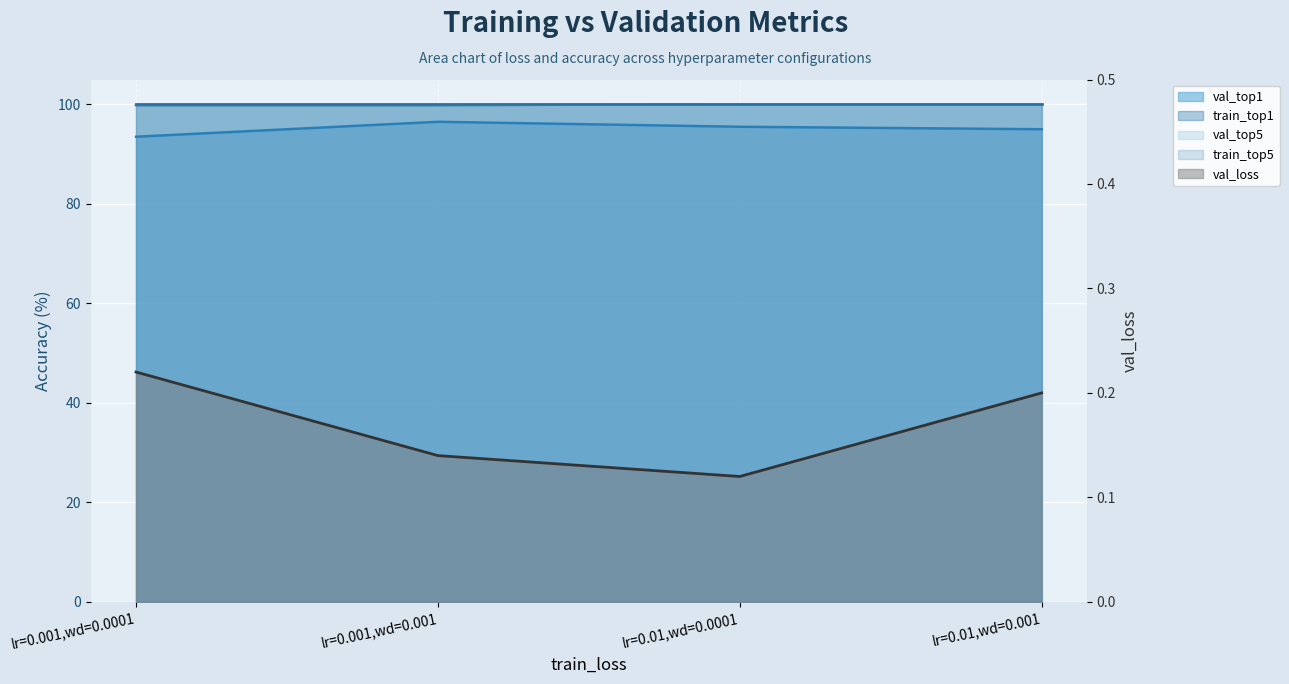

What is the label of the 2nd point from the left?

lr=0.001,wd=0.001